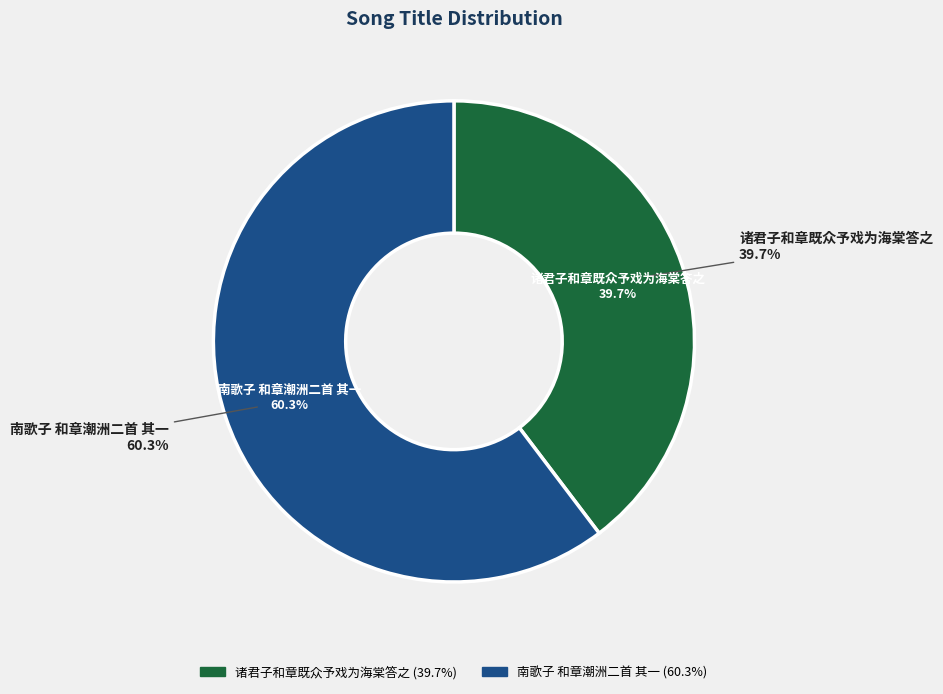

The 诸君子和章既众予戏为海棠答之 slice represents 54% of the pie. True or false?

False